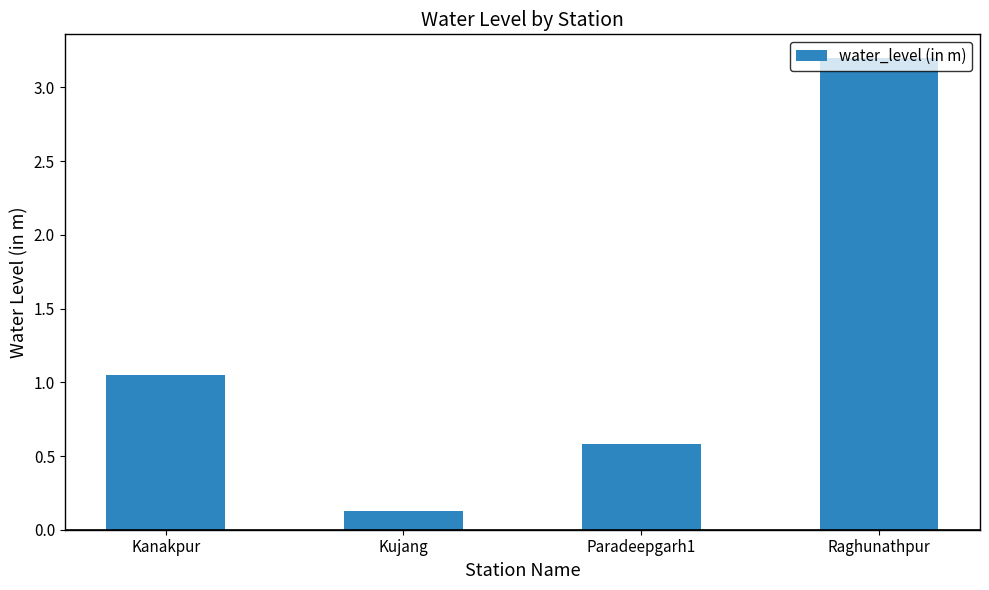

What is the ratio of the value at Paradeepgarh1 to the value at Raghunathpur?

0.2